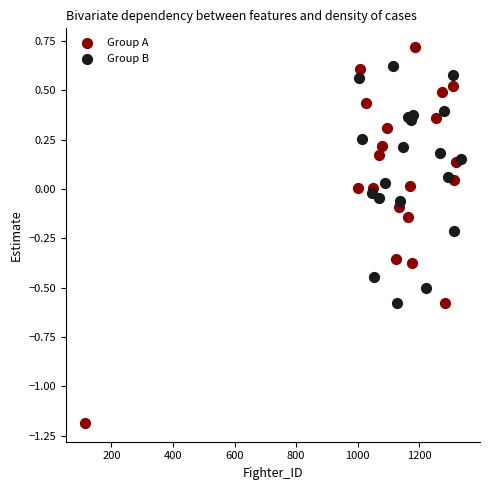

Which series contains the highest Y value?

Group A